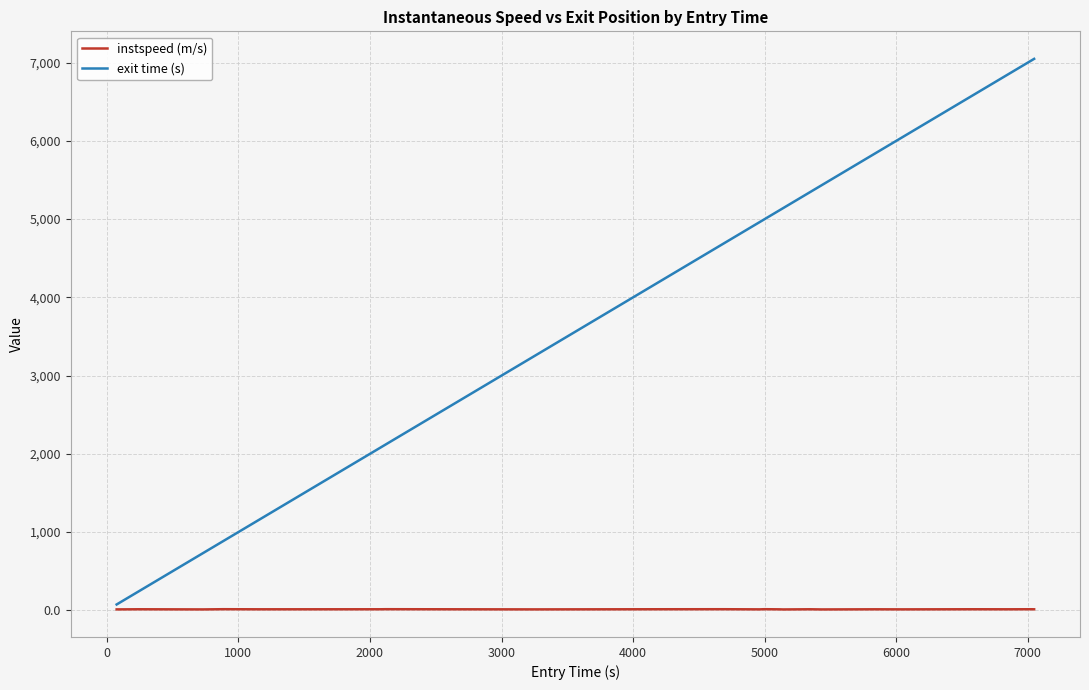

Rank the series by their maximum value, from highest to lowest.

exit time (s), instspeed (m/s)